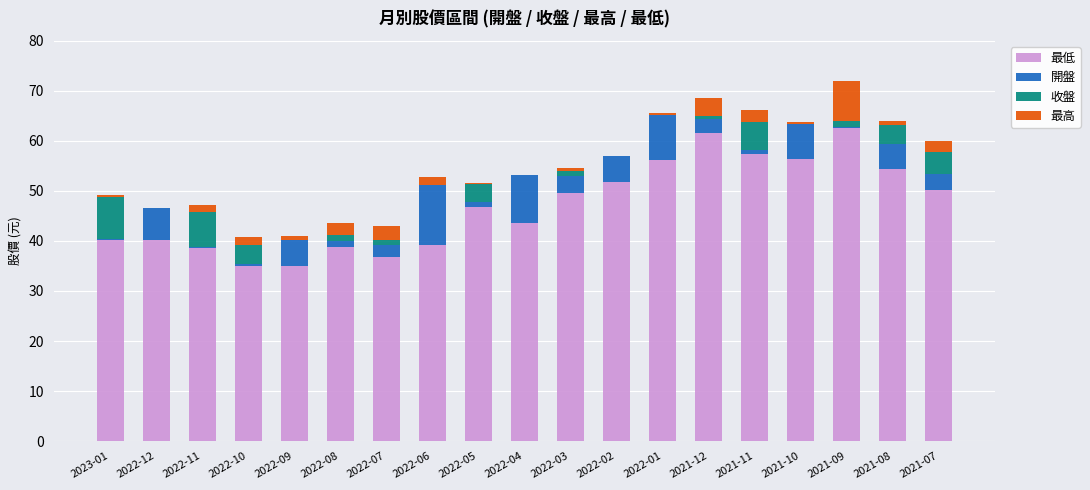

How many data points in 最低 are above 46?

10